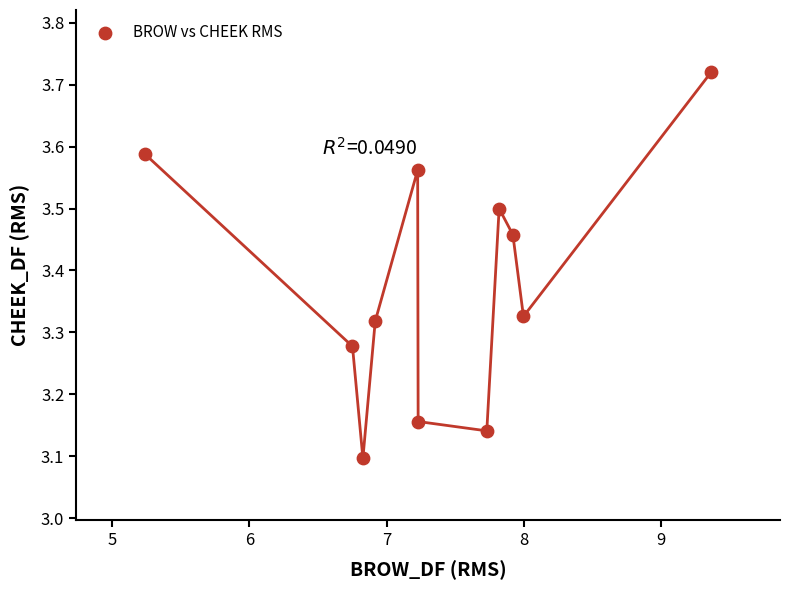

What is the range of Y values (max minus min)?

0.6